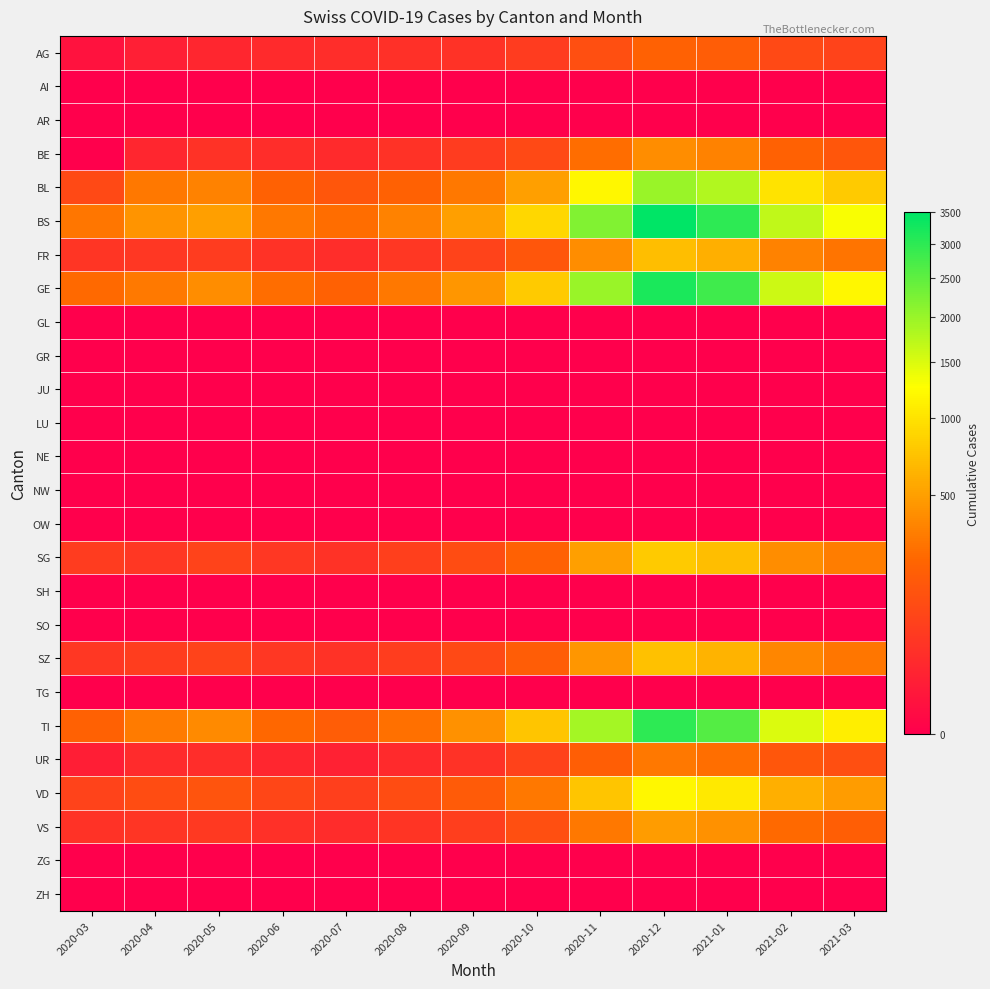

Reading left to right, transcribe all the data shown in this chart.

AG: 2020-03=3	2020-04=12	2020-05=20	2020-06=25	2020-07=30	2020-08=35	2020-09=40	2020-10=60	2020-11=120	2020-12=200	2021-01=180	2021-02=100	2021-03=80
AI: 2020-03=0	2020-04=0	2020-05=0	2020-06=0	2020-07=0	2020-08=0	2020-09=0	2020-10=0	2020-11=0	2020-12=0	2021-01=0	2021-02=0	2021-03=0
AR: 2020-03=0	2020-04=0	2020-05=0	2020-06=0	2020-07=0	2020-08=0	2020-09=0	2020-10=0	2020-11=0	2020-12=0	2021-01=0	2021-02=0	2021-03=0
BE: 2020-03=0	2020-04=20	2020-05=40	2020-06=30	2020-07=25	2020-08=40	2020-09=60	2020-10=100	2020-11=250	2020-12=400	2021-01=350	2021-02=200	2021-03=150
BL: 2020-03=100	2020-04=298	2020-05=350	2020-06=200	2020-07=150	2020-08=200	2020-09=300	2020-10=500	2020-11=1200	2020-12=2000	2021-01=1800	2021-02=1000	2021-03=800
BS: 2020-03=292	2020-04=434	2020-05=500	2020-06=300	2020-07=250	2020-08=350	2020-09=500	2020-10=900	2020-11=2200	2020-12=3500	2021-01=3000	2021-02=1700	2021-03=1300
FR: 2020-03=46	2020-04=49	2020-05=60	2020-06=40	2020-07=30	2020-08=50	2020-09=80	2020-10=150	2020-11=400	2020-12=700	2021-01=600	2021-02=350	2021-03=280
GE: 2020-03=241	2020-04=305	2020-05=400	2020-06=250	2020-07=200	2020-08=300	2020-09=450	2020-10=800	2020-11=2000	2020-12=3200	2021-01=2800	2021-02=1600	2021-03=1200
GL: 2020-03=0	2020-04=0	2020-05=0	2020-06=0	2020-07=0	2020-08=0	2020-09=0	2020-10=0	2020-11=0	2020-12=0	2021-01=0	2021-02=0	2021-03=0
GR: 2020-03=0	2020-04=0	2020-05=0	2020-06=0	2020-07=0	2020-08=0	2020-09=0	2020-10=0	2020-11=0	2020-12=0	2021-01=0	2021-02=0	2021-03=0
JU: 2020-03=0	2020-04=0	2020-05=0	2020-06=0	2020-07=0	2020-08=0	2020-09=0	2020-10=0	2020-11=0	2020-12=0	2021-01=0	2021-02=0	2021-03=0
LU: 2020-03=0	2020-04=0	2020-05=0	2020-06=0	2020-07=0	2020-08=0	2020-09=0	2020-10=0	2020-11=0	2020-12=0	2021-01=0	2021-02=0	2021-03=0
NE: 2020-03=0	2020-04=0	2020-05=0	2020-06=0	2020-07=0	2020-08=0	2020-09=0	2020-10=0	2020-11=0	2020-12=0	2021-01=0	2021-02=0	2021-03=0
NW: 2020-03=0	2020-04=0	2020-05=0	2020-06=0	2020-07=0	2020-08=0	2020-09=0	2020-10=0	2020-11=0	2020-12=0	2021-01=0	2021-02=0	2021-03=0
OW: 2020-03=0	2020-04=0	2020-05=0	2020-06=0	2020-07=0	2020-08=0	2020-09=0	2020-10=0	2020-11=0	2020-12=0	2021-01=0	2021-02=0	2021-03=0
SG: 2020-03=62	2020-04=50	2020-05=80	2020-06=50	2020-07=40	2020-08=70	2020-09=110	2020-10=200	2020-11=500	2020-12=800	2021-01=700	2021-02=400	2021-03=320
SH: 2020-03=0	2020-04=0	2020-05=0	2020-06=0	2020-07=0	2020-08=0	2020-09=0	2020-10=0	2020-11=0	2020-12=0	2021-01=0	2021-02=0	2021-03=0
SO: 2020-03=0	2020-04=0	2020-05=0	2020-06=0	2020-07=0	2020-08=0	2020-09=0	2020-10=0	2020-11=0	2020-12=0	2021-01=0	2021-02=0	2021-03=0
SZ: 2020-03=48	2020-04=65	2020-05=80	2020-06=50	2020-07=40	2020-08=65	2020-09=100	2020-10=180	2020-11=450	2020-12=720	2021-01=630	2021-02=360	2021-03=290
TG: 2020-03=0	2020-04=0	2020-05=0	2020-06=0	2020-07=0	2020-08=0	2020-09=0	2020-10=0	2020-11=0	2020-12=0	2021-01=0	2021-02=0	2021-03=0
TI: 2020-03=202	2020-04=314	2020-05=380	2020-06=230	2020-07=180	2020-08=270	2020-09=420	2020-10=750	2020-11=1900	2020-12=3000	2021-01=2600	2021-02=1500	2021-03=1100
UR: 2020-03=11	2020-04=26	2020-05=30	2020-06=20	2020-07=15	2020-08=25	2020-09=40	2020-10=75	2020-11=190	2020-12=300	2021-01=260	2021-02=150	2021-03=120
VD: 2020-03=81	2020-04=112	2020-05=140	2020-06=90	2020-07=70	2020-08=110	2020-09=170	2020-10=300	2020-11=750	2020-12=1200	2021-01=1050	2021-02=600	2021-03=480
VS: 2020-03=39	2020-04=46	2020-05=55	2020-06=35	2020-07=28	2020-08=44	2020-09=68	2020-10=120	2020-11=300	2020-12=480	2021-01=420	2021-02=240	2021-03=190
ZG: 2020-03=0	2020-04=0	2020-05=0	2020-06=0	2020-07=0	2020-08=0	2020-09=0	2020-10=0	2020-11=0	2020-12=0	2021-01=0	2021-02=0	2021-03=0
ZH: 2020-03=0	2020-04=0	2020-05=0	2020-06=0	2020-07=0	2020-08=0	2020-09=0	2020-10=0	2020-11=0	2020-12=0	2021-01=0	2021-02=0	2021-03=0